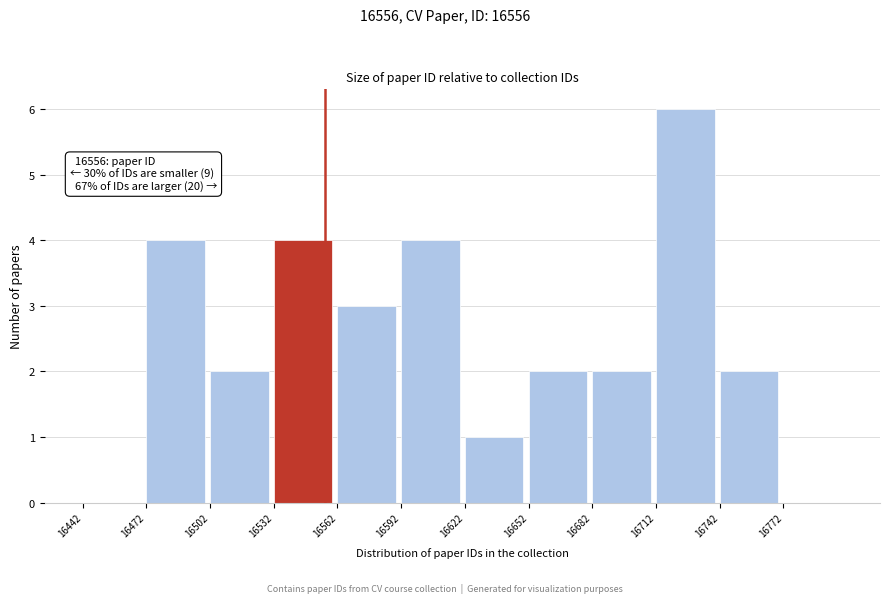

Over which range of the x-axis is the bar tallest?

16712 to 16742